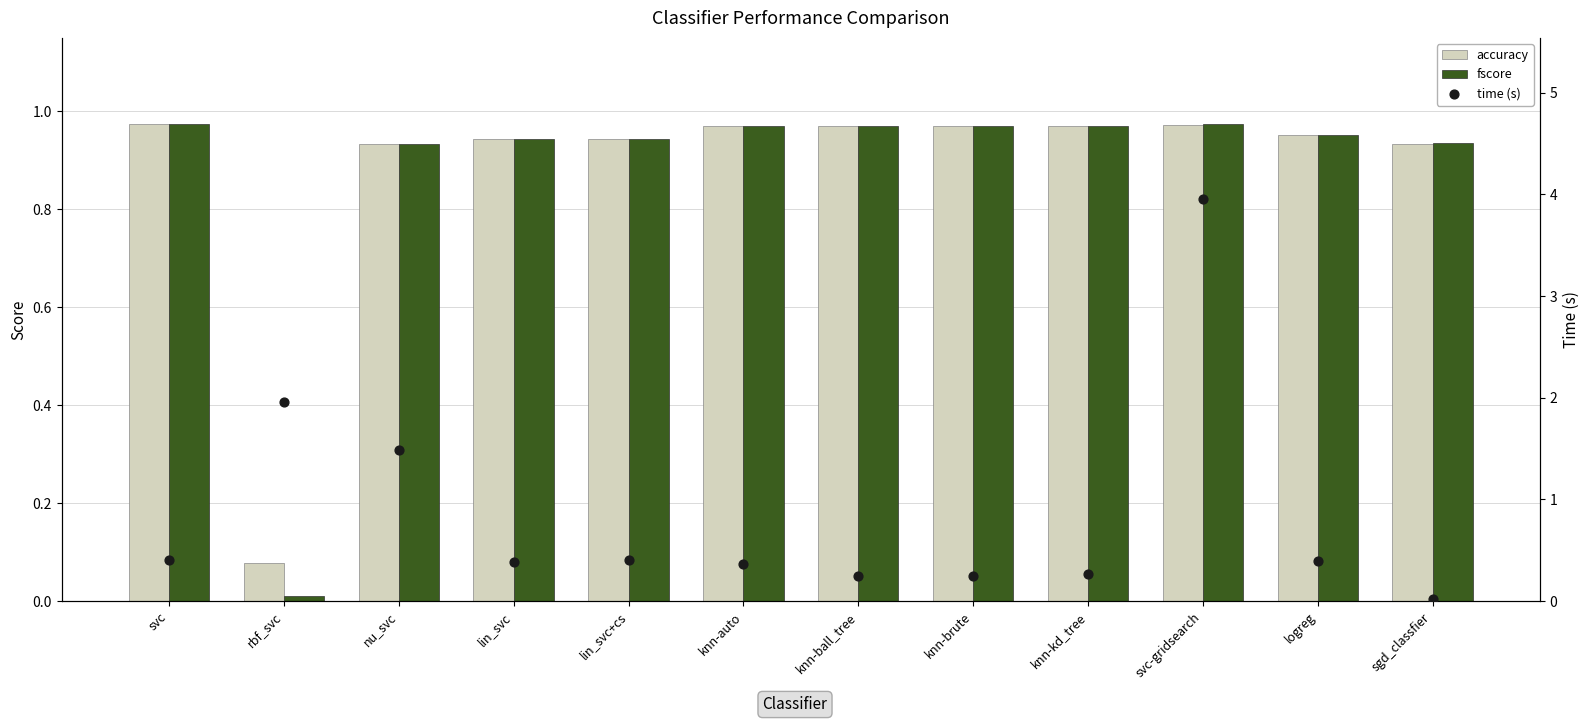

Which series reaches the minimum Y coordinate?

fscore